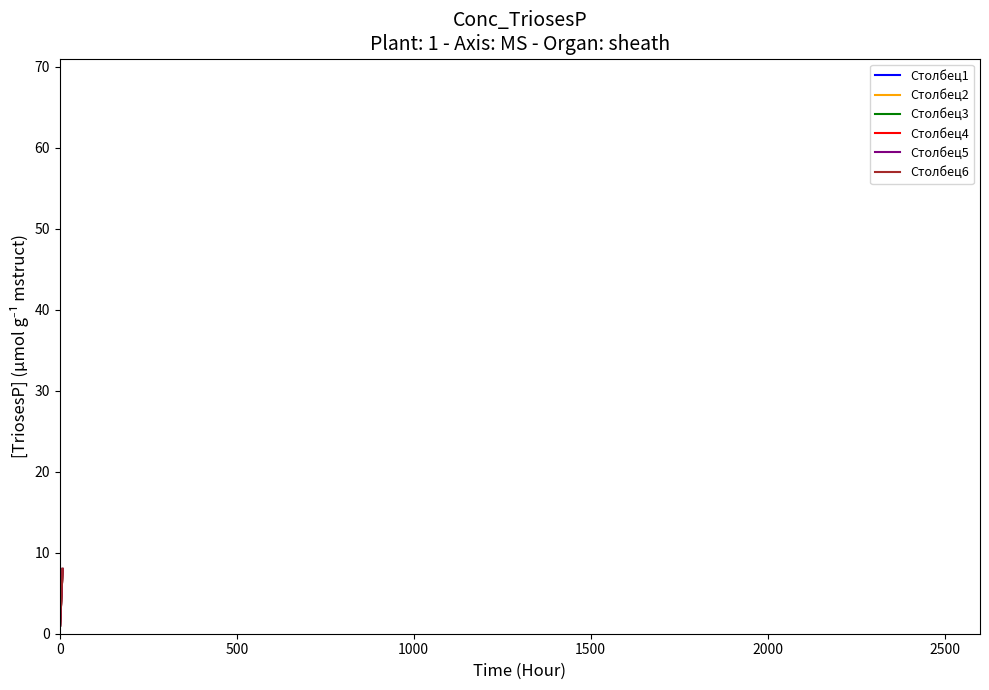

Does the chart have visible grid lines?

No